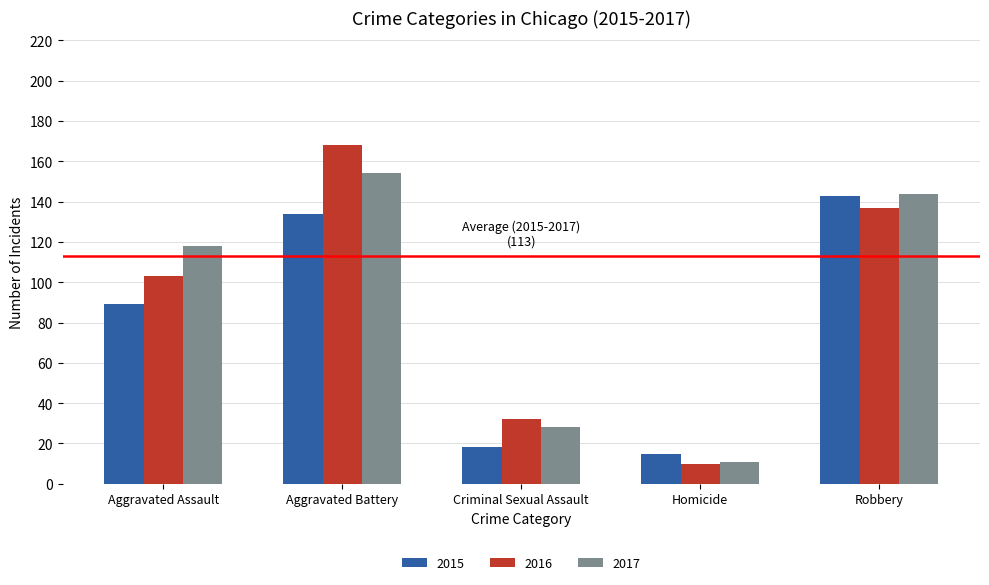

Which series has the widest spread of values?

2016